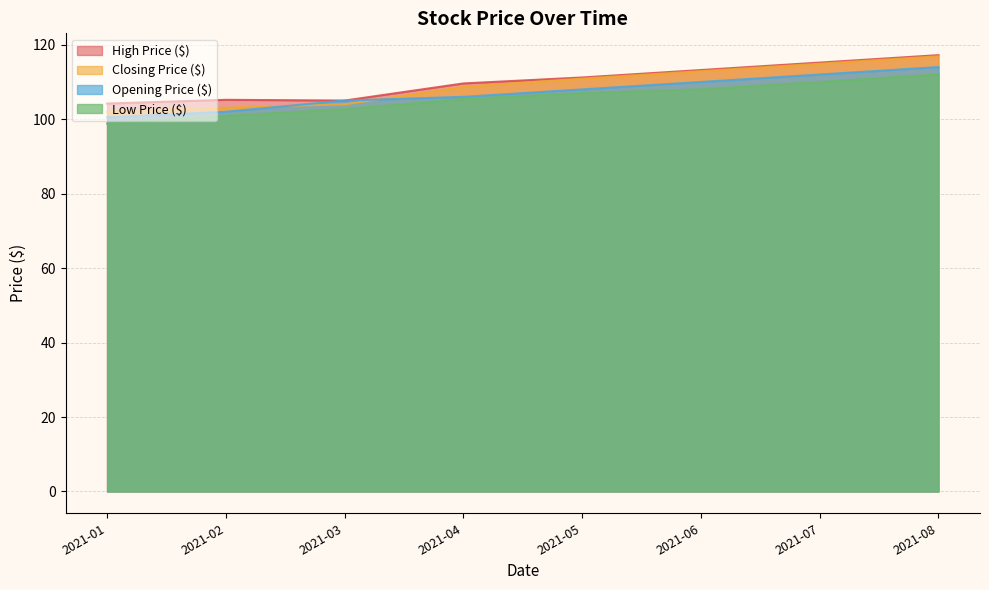

Rank the series by their maximum value, from highest to lowest.

High Price ($), Closing Price ($), Opening Price ($), Low Price ($)